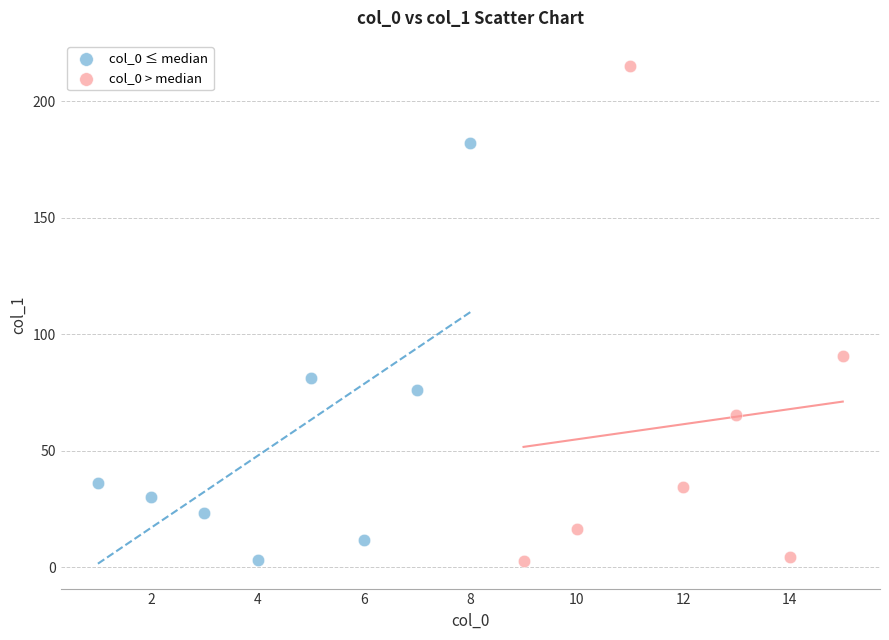

Which series contains the highest Y value?

col_0 > median